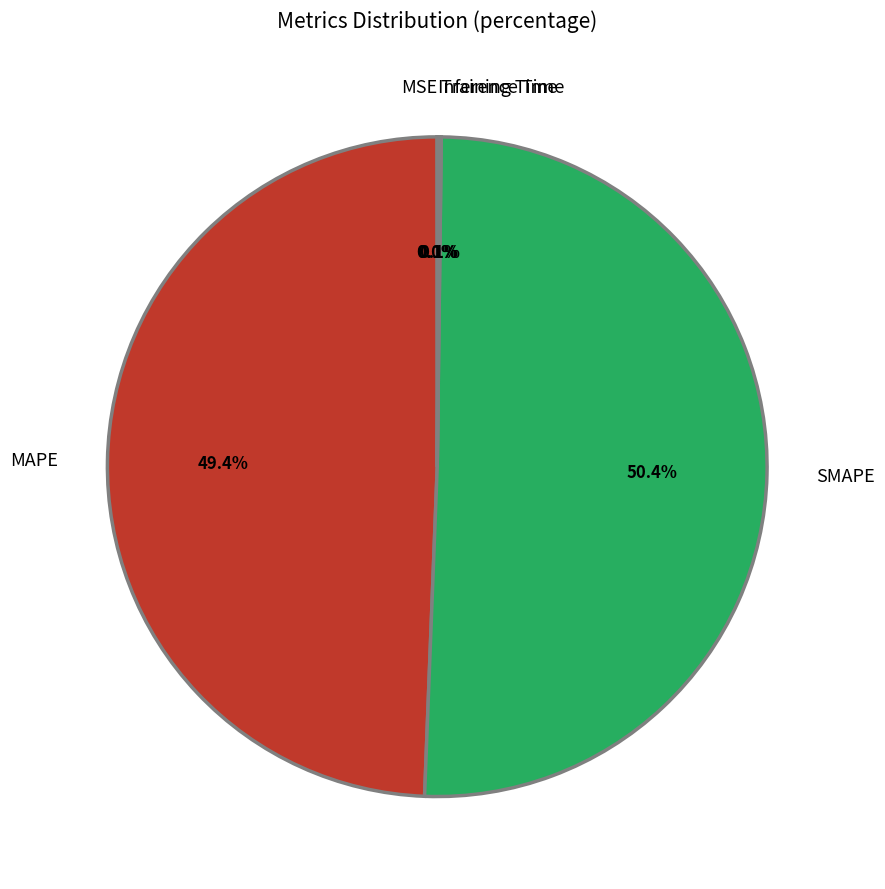

What is the largest slice in the pie chart?

SMAPE